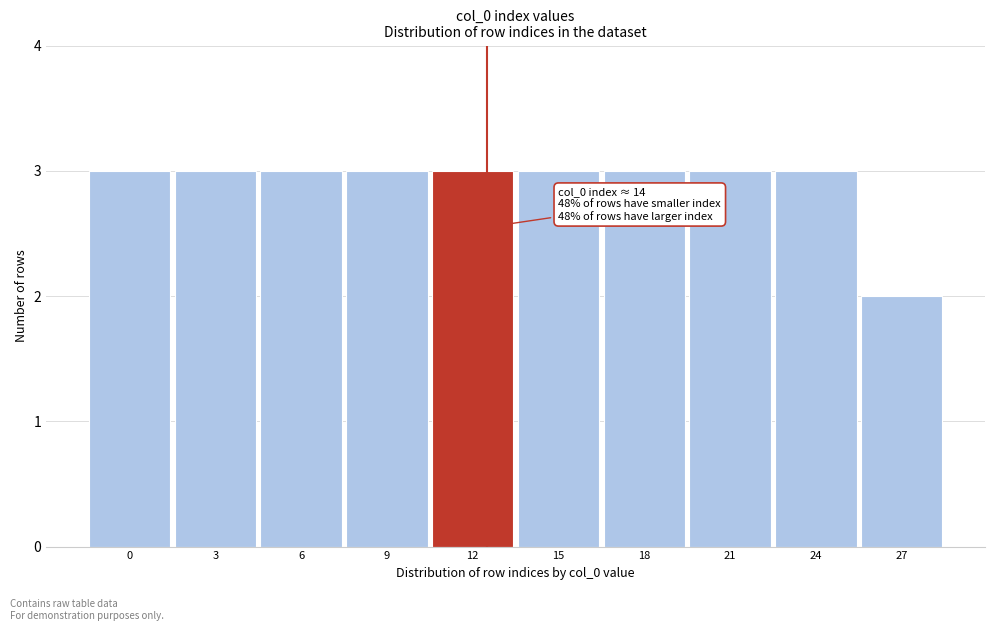

Reading left to right, transcribe all the data shown in this chart.

3	3	3	3	3	3	3	3	3	2